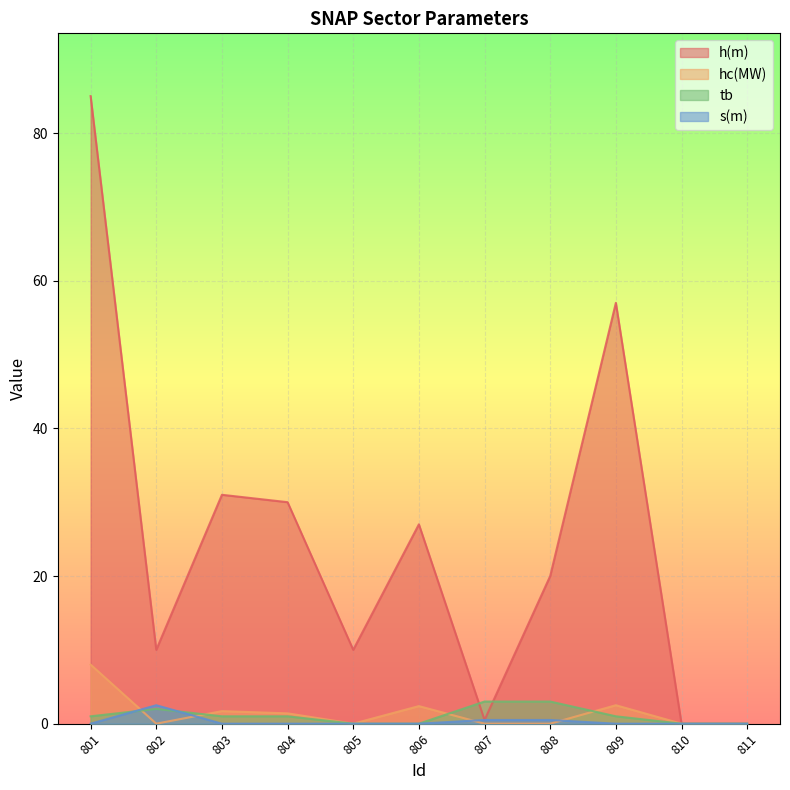

Which series has the largest total across all categories?

h(m)